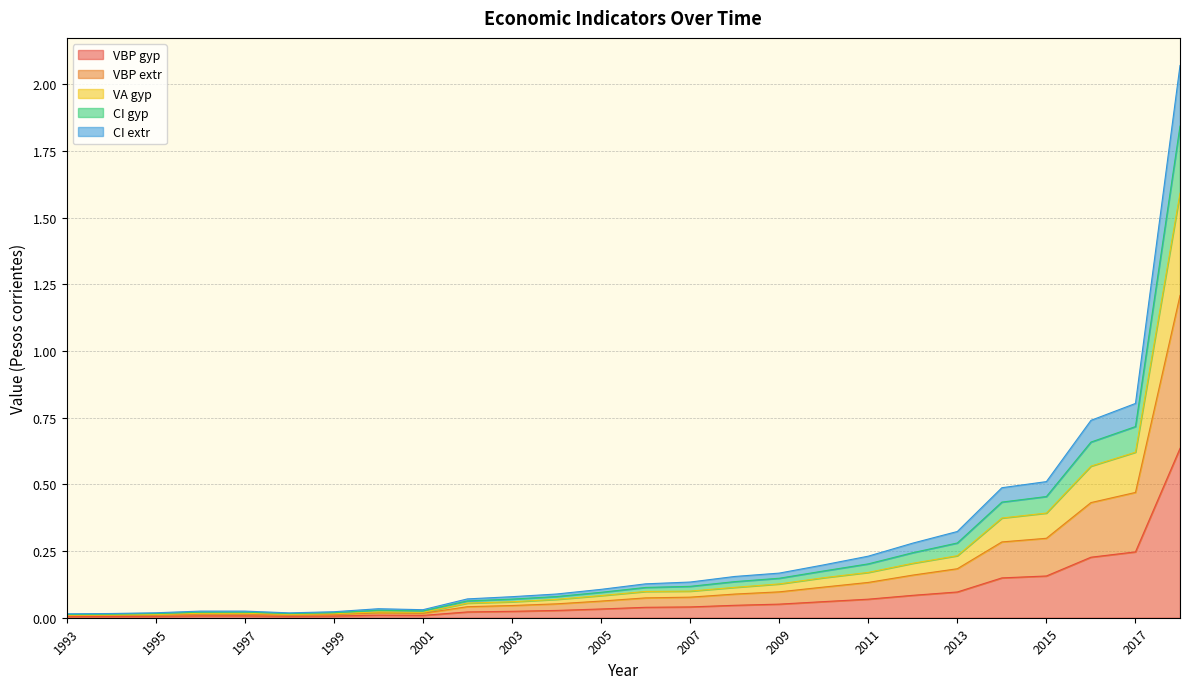

True or false: VBP_extr and VBP_gyp intersect in this chart.

False